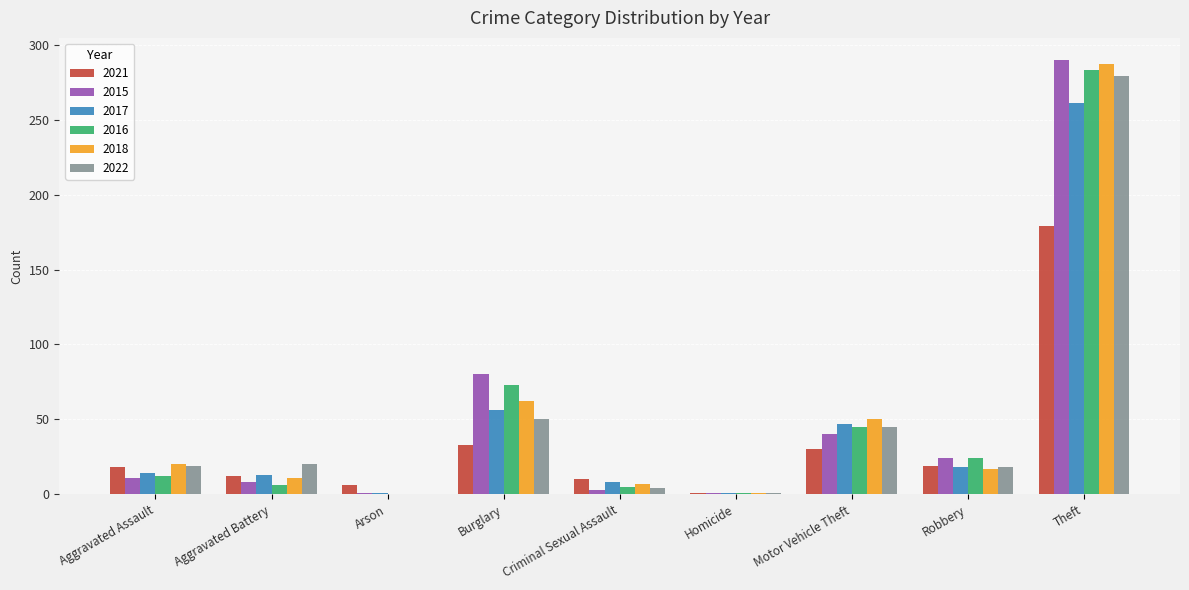

Which series changed the most between Burglary and Theft?

2022